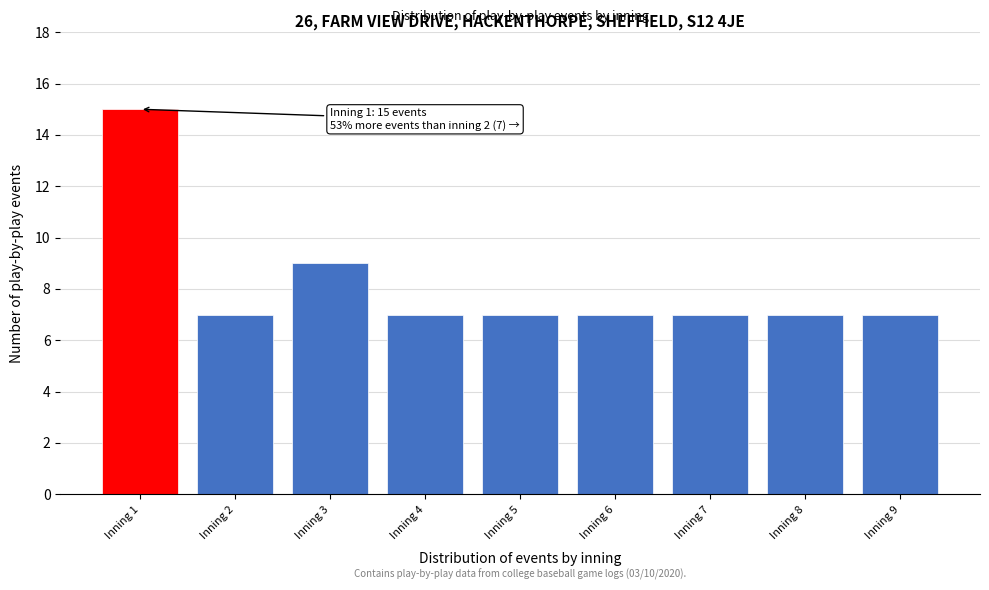

Reading left to right, extract all data points from this chart.

15	7	9	7	7	7	7	7	7